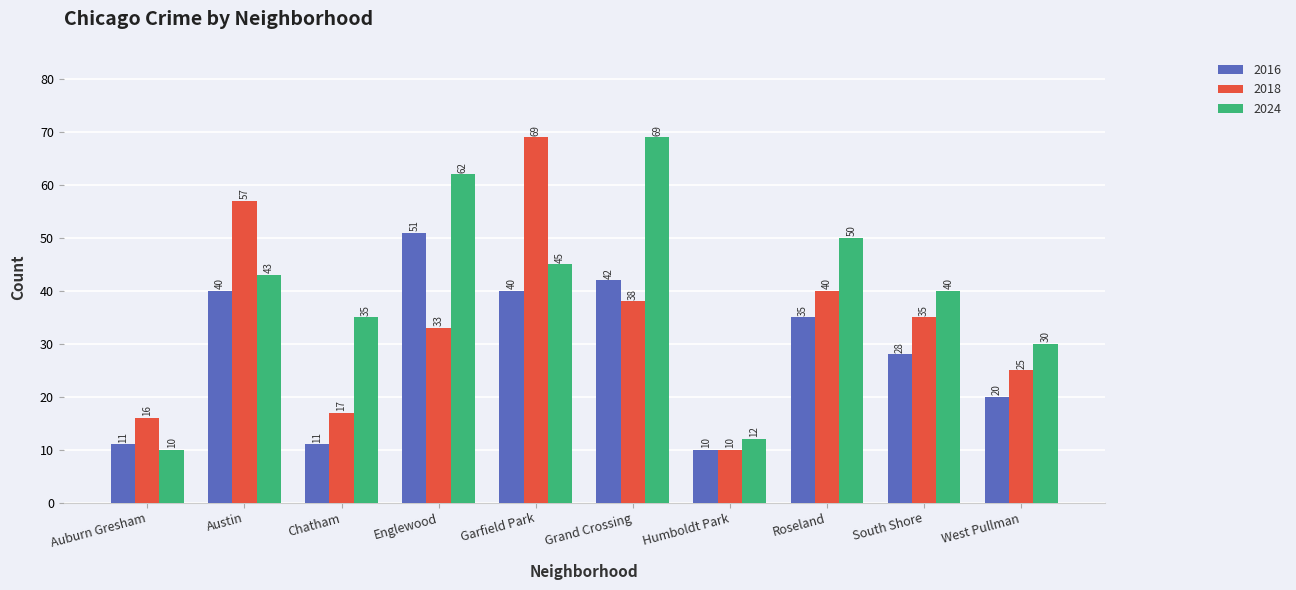

Reading right to left, transcribe all the data shown in this chart.

2016: 20	28	35	10	42	40	51	11	40	11
2018: 25	35	40	10	38	69	33	17	57	16
2024: 30	40	50	12	69	45	62	35	43	10